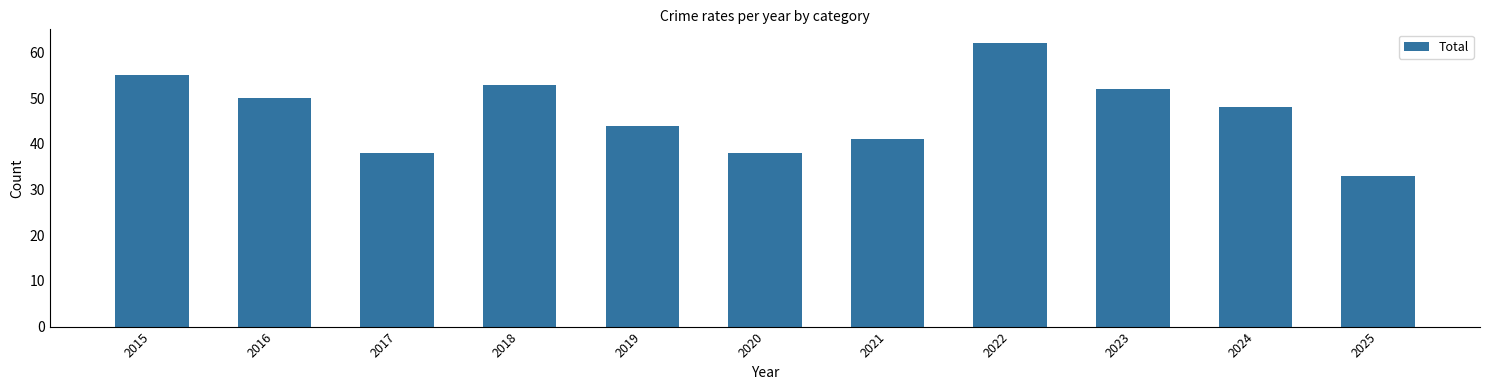

How many bars are there in total?

11